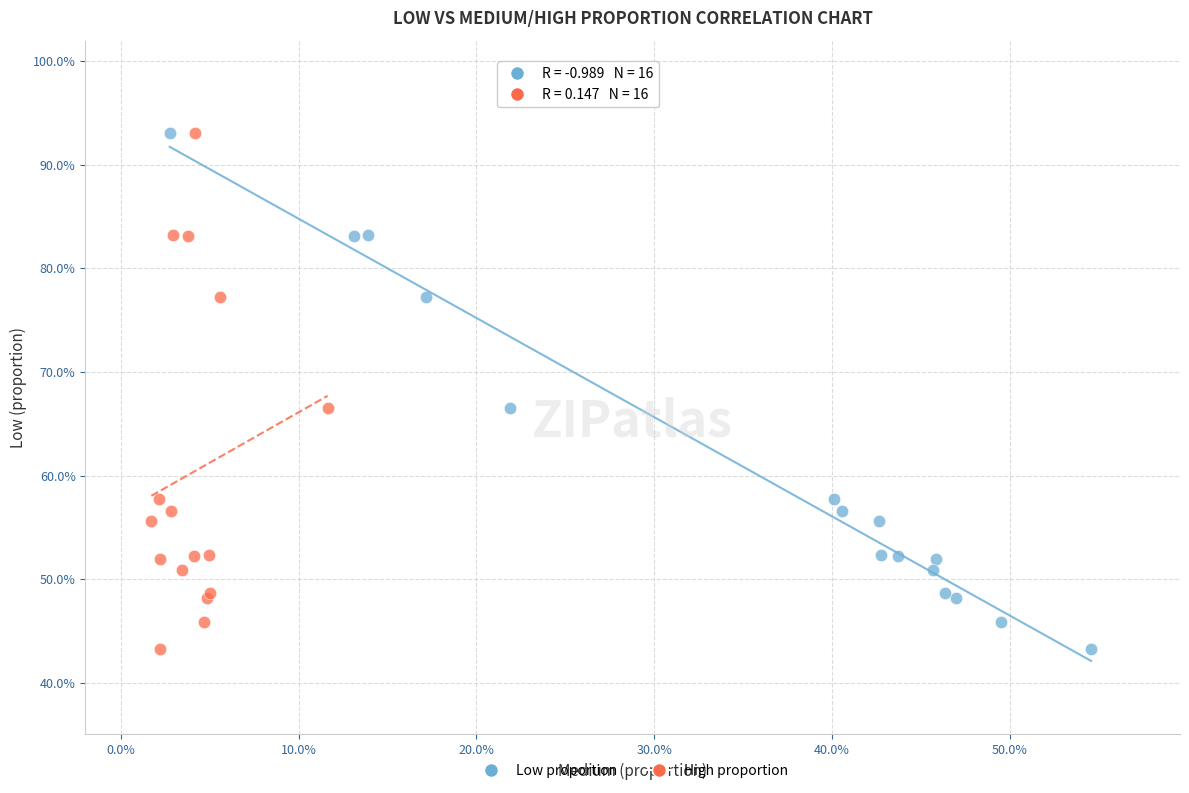

What are all the series names shown in the legend?

Low proportion, High proportion